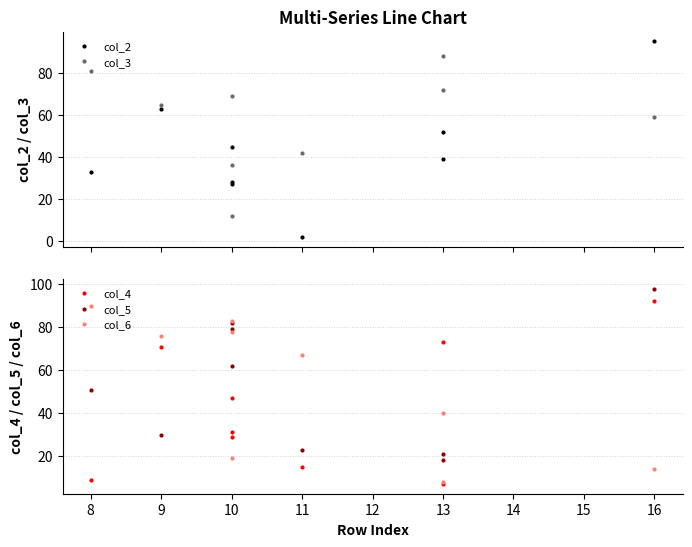

How many times do col_3 and col_6 cross each other?

4